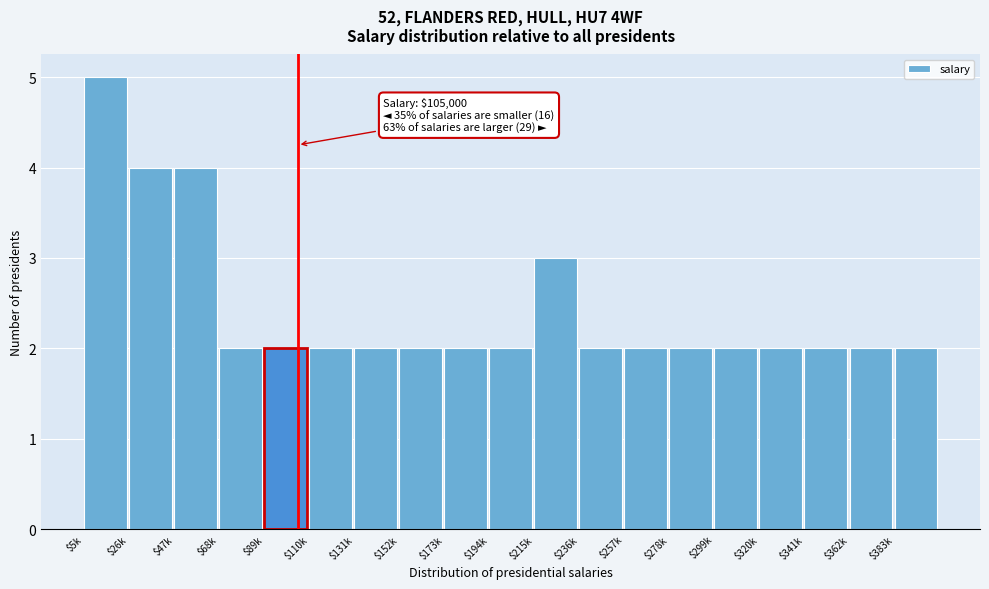

Reading right to left, what are all the values shown in this chart?

2	2	2	2	2	2	2	2	3	2	2	2	2	2	2	2	4	4	5